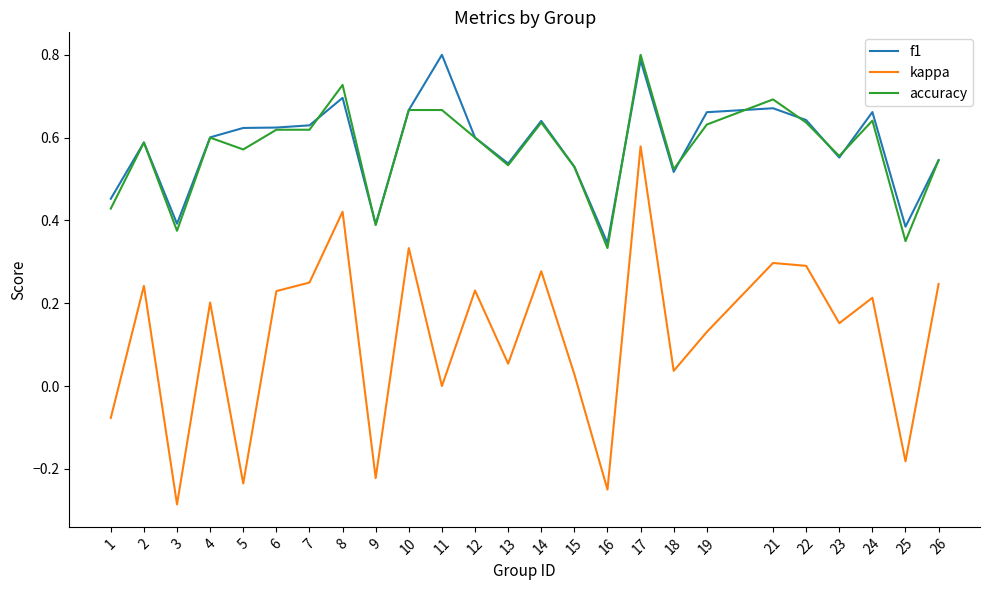

What is the total value across all series at 17?

2.2